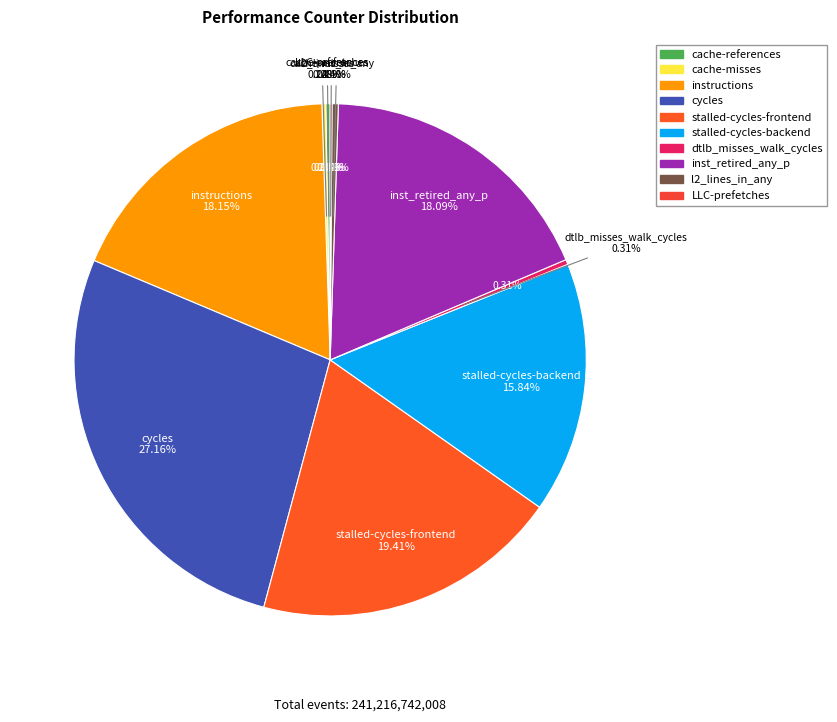

Does inst_retired_any_p represent more than half of the total?

No